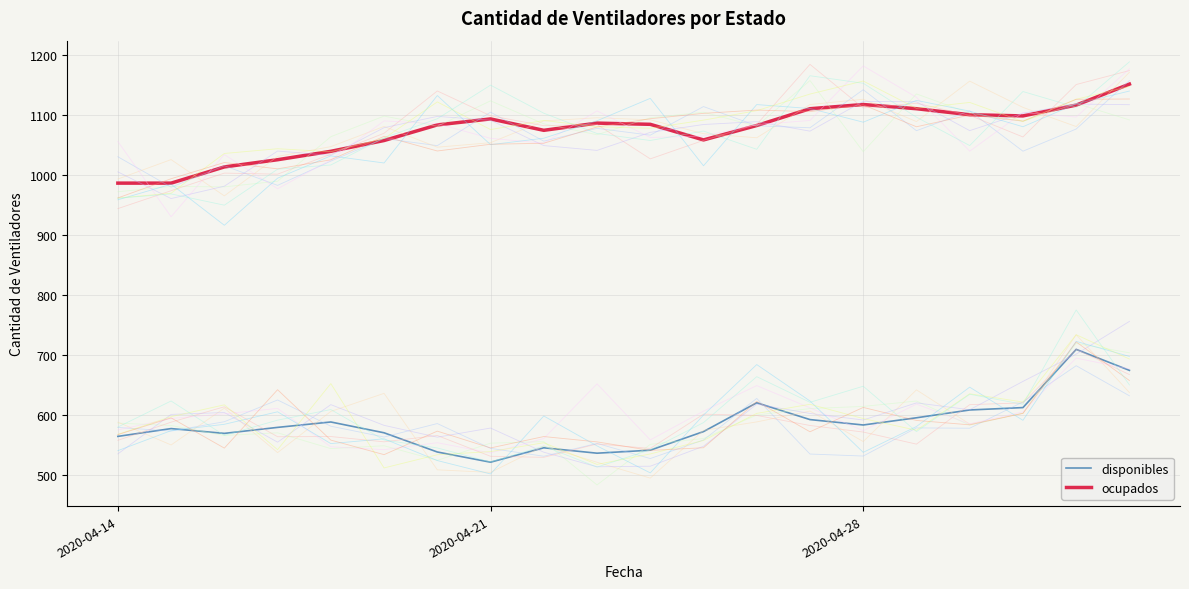

True or false: ocupados and disponibles cross at least once.

False